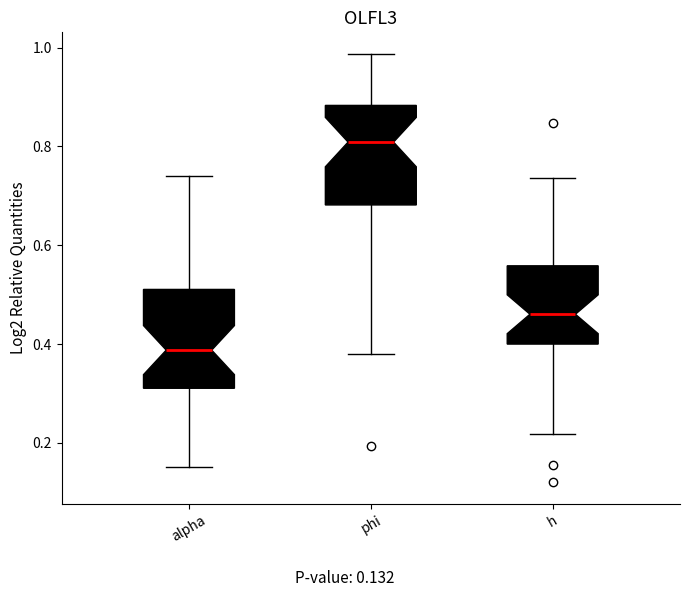

Which box's median line is the lowest?

alpha